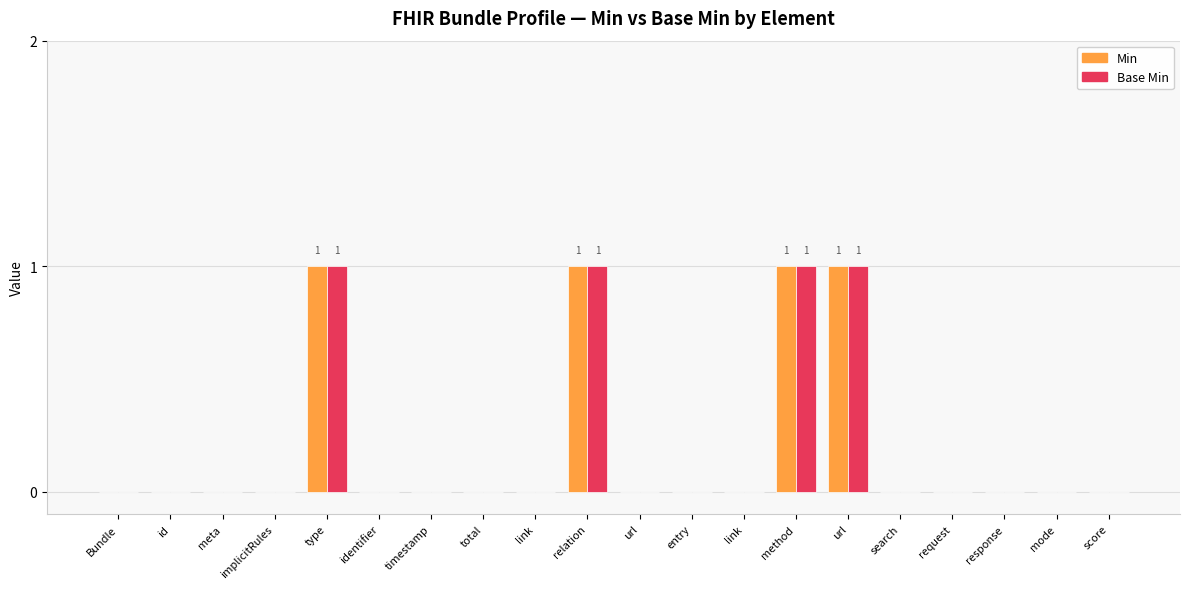

Rank the categories by Base Min value from lowest to highest.

Bundle, id, meta, implicitRules, identifier, timestamp, total, link, url, entry, link, search, request, response, mode, score, type, relation, method, url